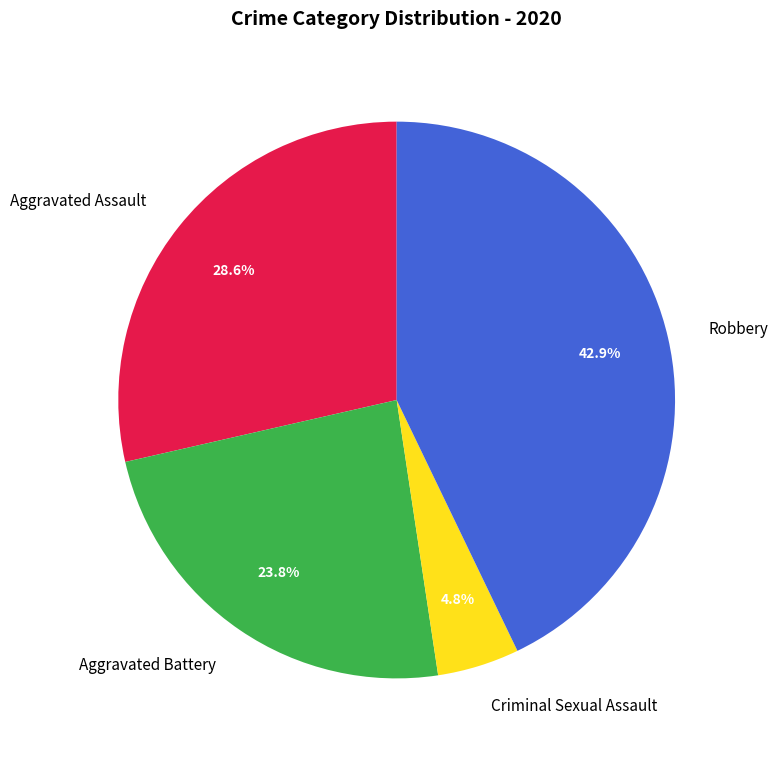

Rank the categories by value from highest to lowest.

Robbery, Aggravated Assault, Aggravated Battery, Criminal Sexual Assault